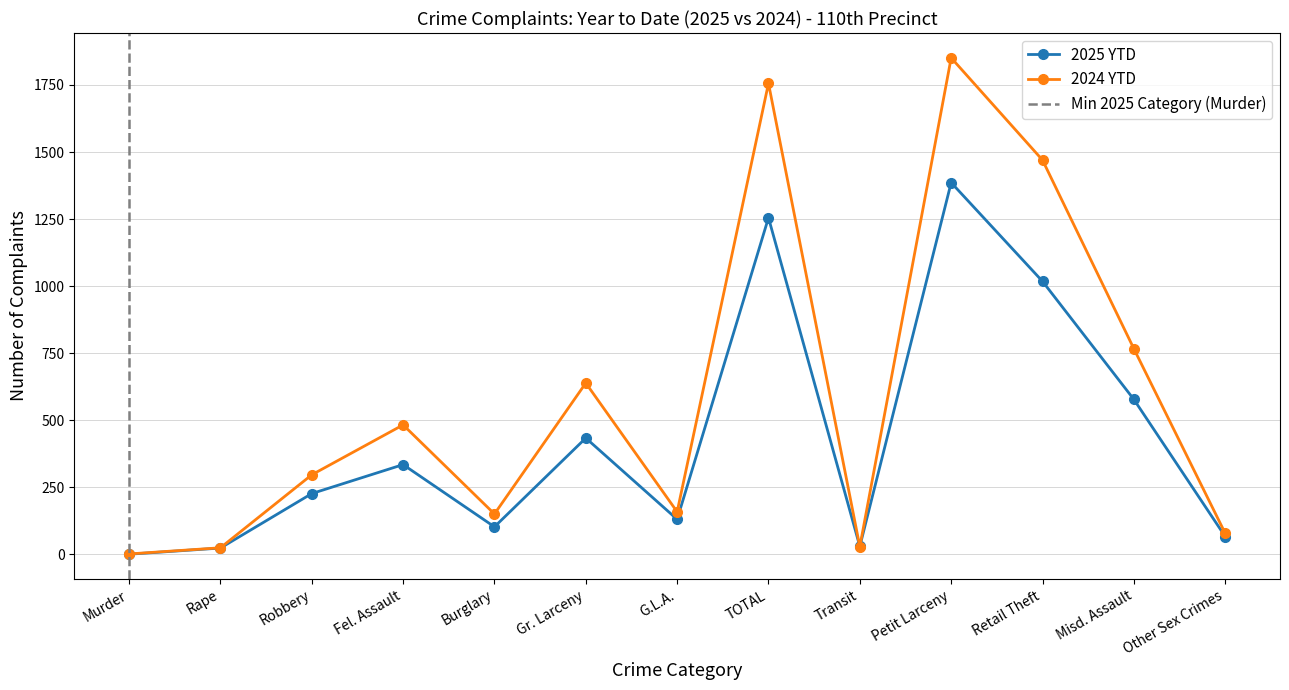

At which label does 2025 YTD first exceed 227?

Fel. Assault